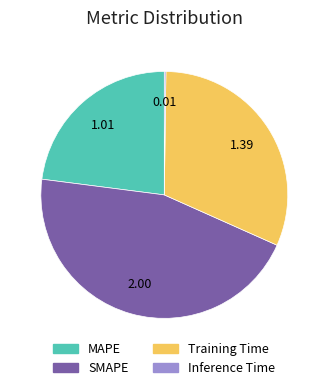

Is there any slice that represents more than half of the pie?

No